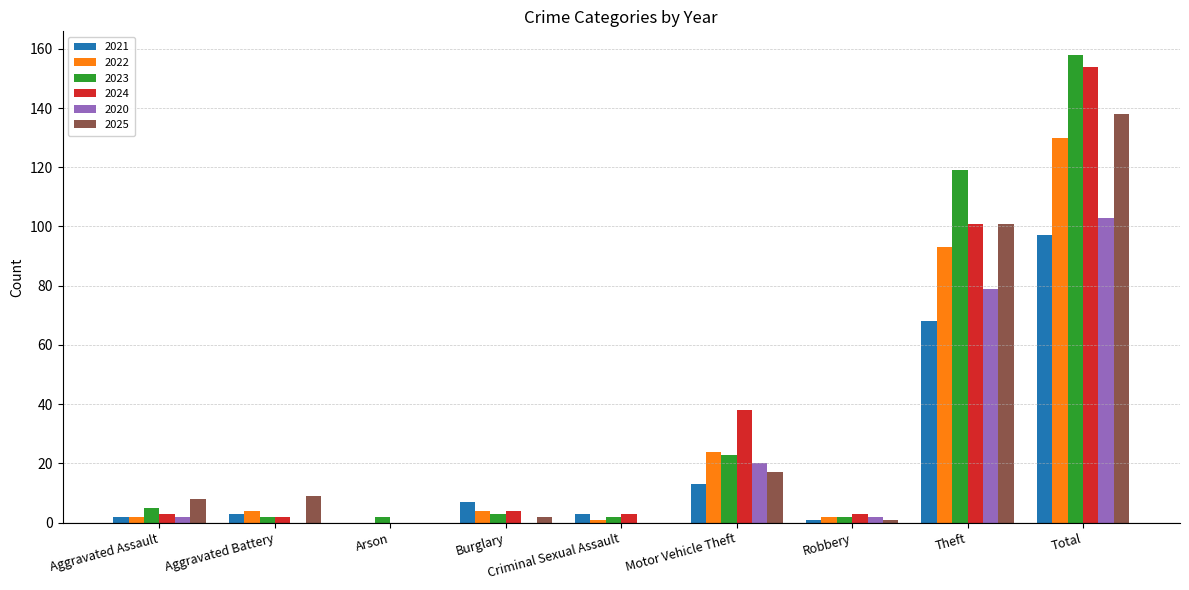

Reading right to left, transcribe all the data shown in this chart.

2021: Total=97	Theft=68	Robbery=1	Motor Vehicle Theft=13	Criminal Sexual Assault=3	Burglary=7	Arson=0	Aggravated Battery=3	Aggravated Assault=2
2022: Total=130	Theft=93	Robbery=2	Motor Vehicle Theft=24	Criminal Sexual Assault=1	Burglary=4	Arson=0	Aggravated Battery=4	Aggravated Assault=2
2023: Total=158	Theft=119	Robbery=2	Motor Vehicle Theft=23	Criminal Sexual Assault=2	Burglary=3	Arson=2	Aggravated Battery=2	Aggravated Assault=5
2024: Total=154	Theft=101	Robbery=3	Motor Vehicle Theft=38	Criminal Sexual Assault=3	Burglary=4	Arson=0	Aggravated Battery=2	Aggravated Assault=3
2020: Total=103	Theft=79	Robbery=2	Motor Vehicle Theft=20	Criminal Sexual Assault=0	Burglary=0	Arson=0	Aggravated Battery=0	Aggravated Assault=2
2025: Total=138	Theft=101	Robbery=1	Motor Vehicle Theft=17	Criminal Sexual Assault=0	Burglary=2	Arson=0	Aggravated Battery=9	Aggravated Assault=8